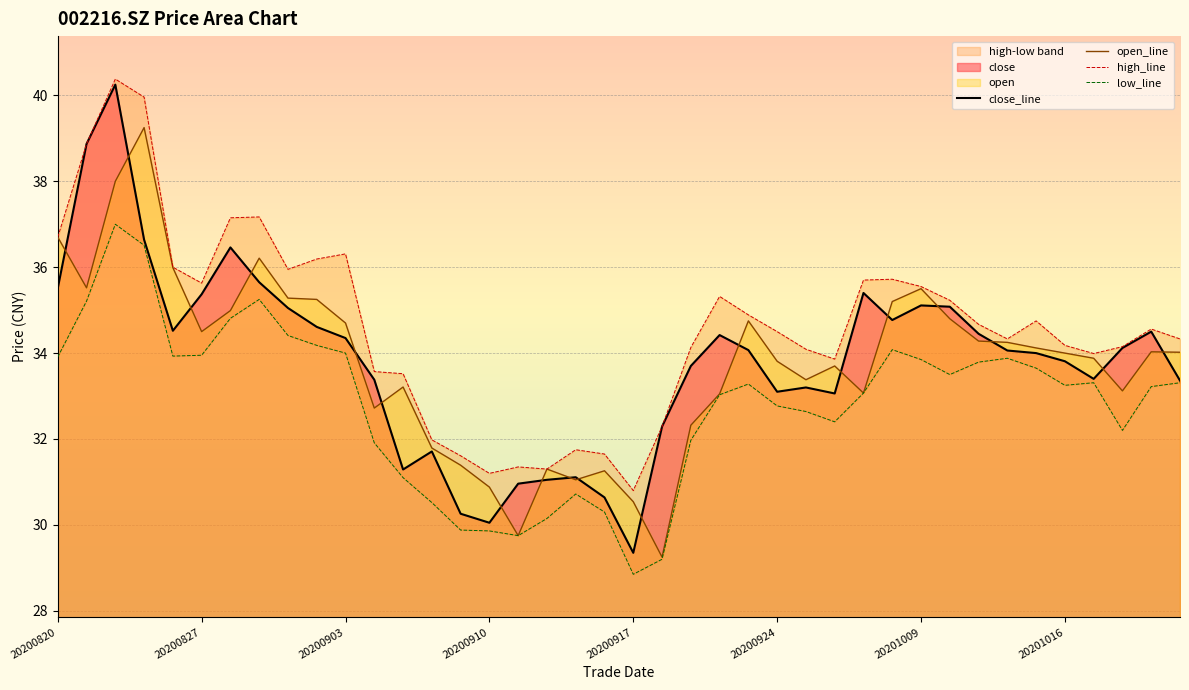

What is the lowest value of the close_line series?

29.4